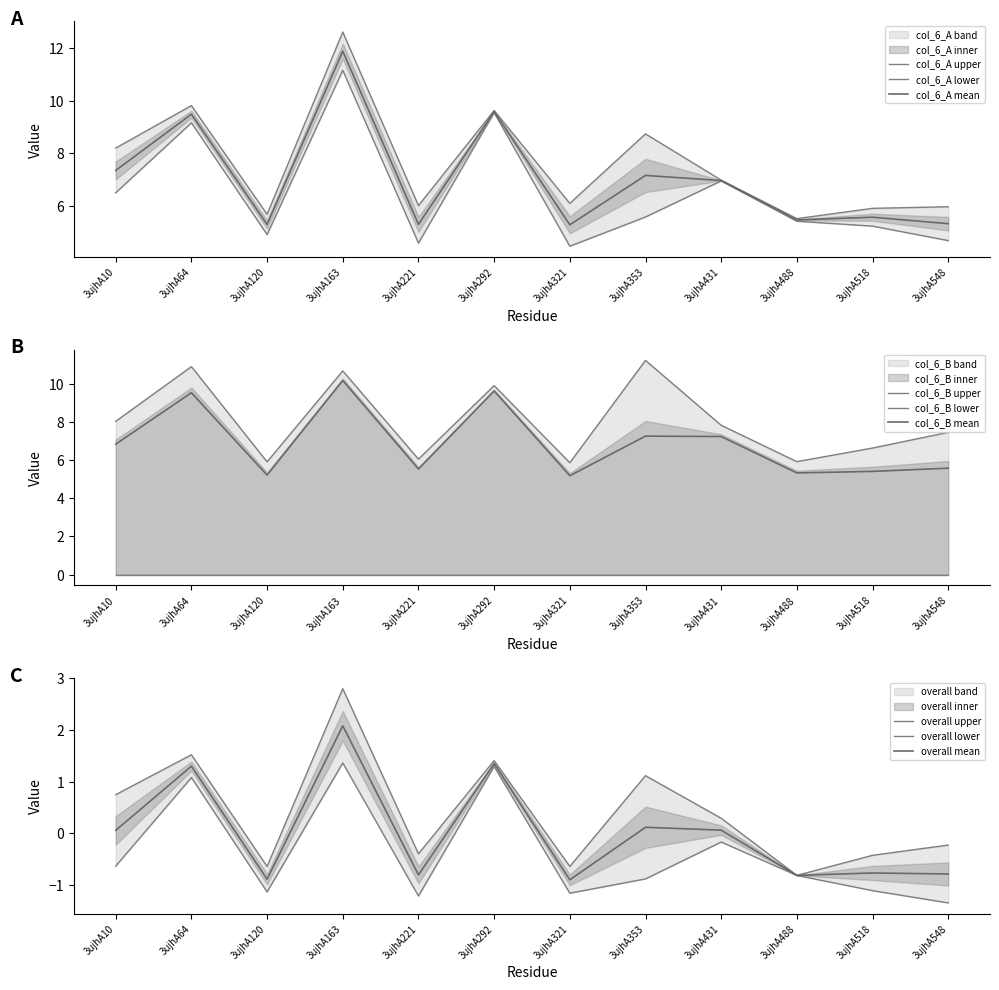

What is the highest value of the col_7_A series?

12.6